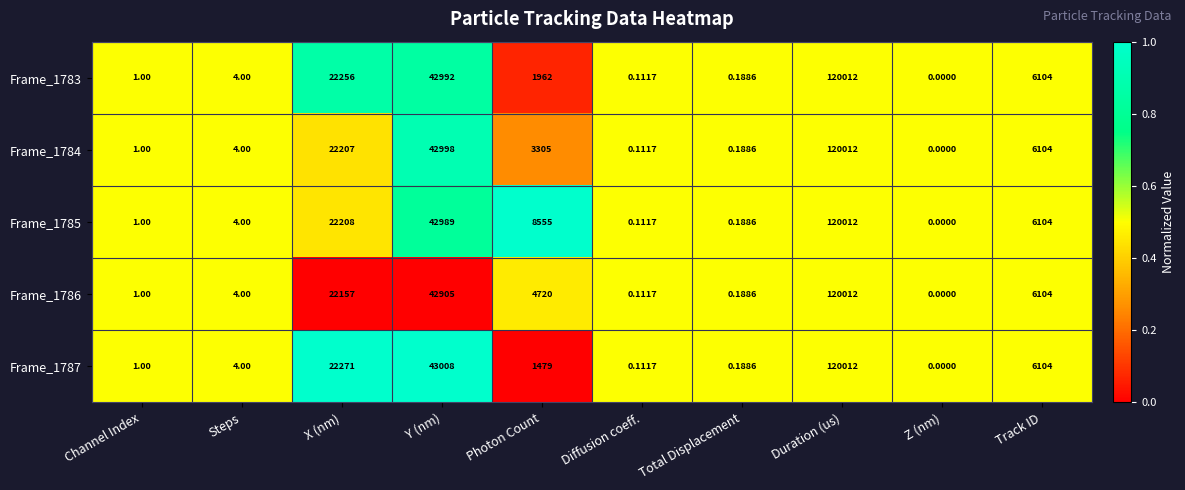

At which label does Frame_1784 reach its peak?

Duration (us)